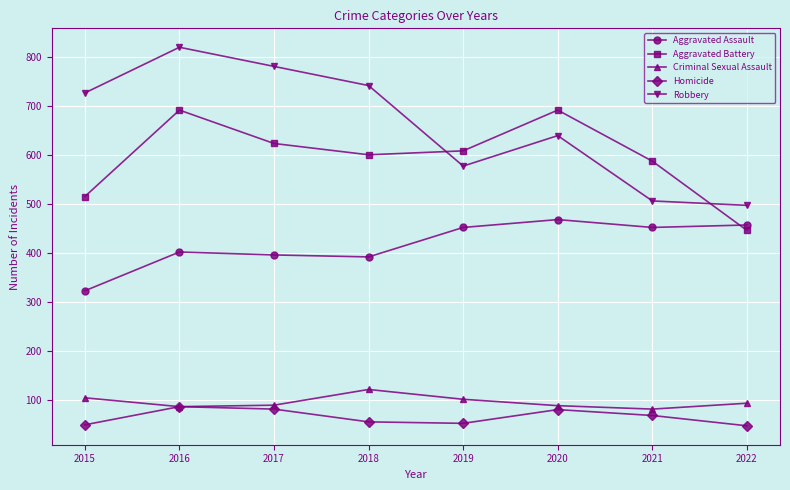

True or false: Aggravated Assault and Aggravated Battery cross at least once.

True